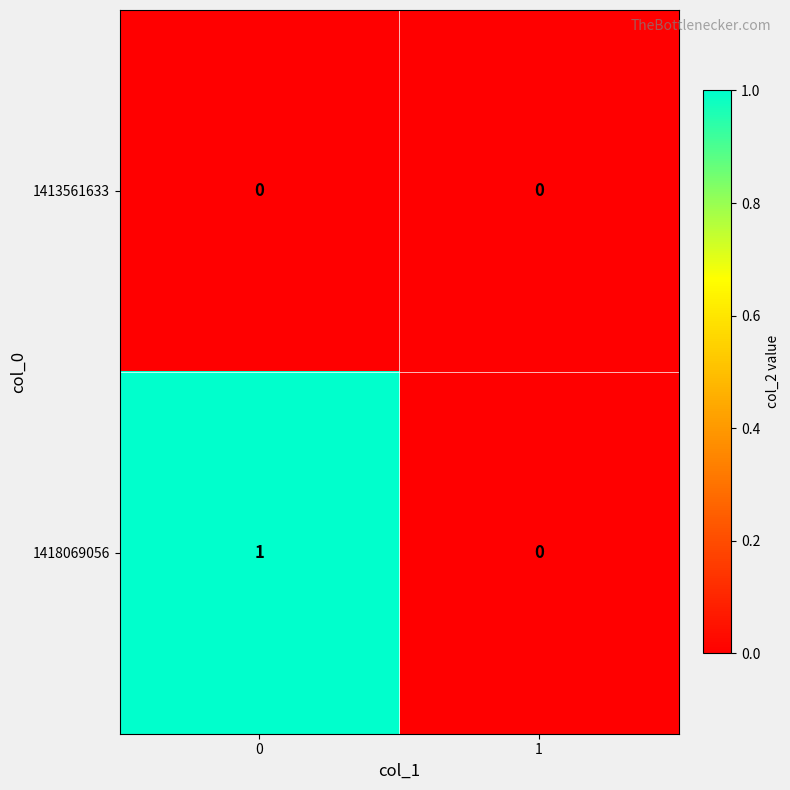

List the series in order of their peak value, lowest first.

1413561633, 1418069056